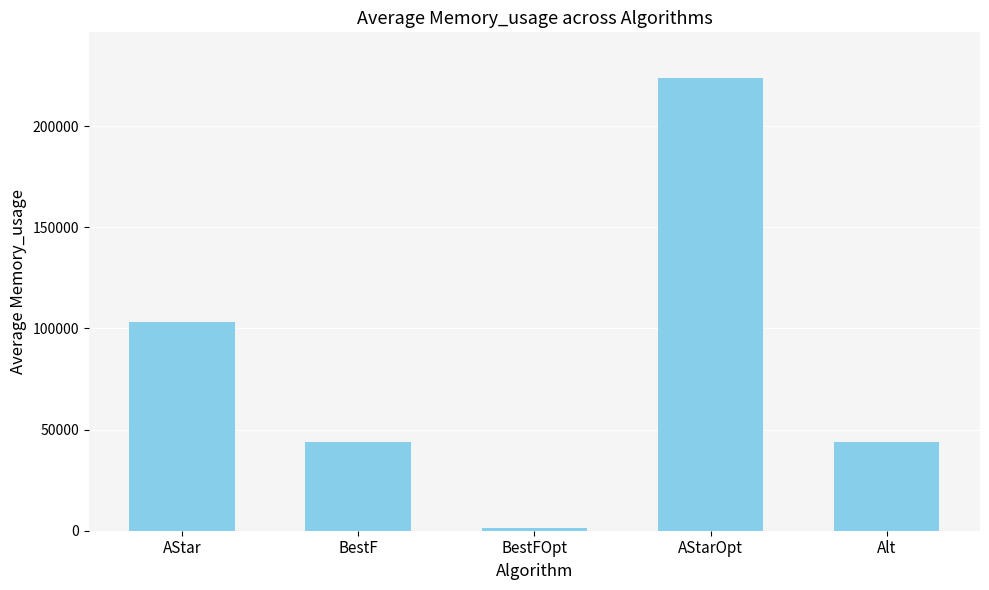

True or false: the data shows 147414 at AStar.

False